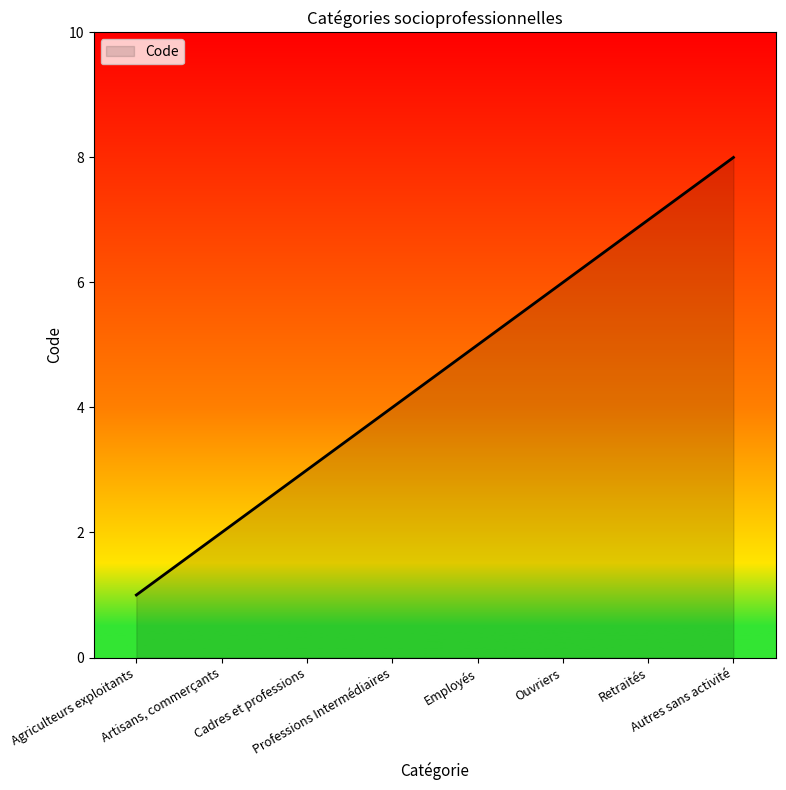

What is the greatest value displayed?

8.0